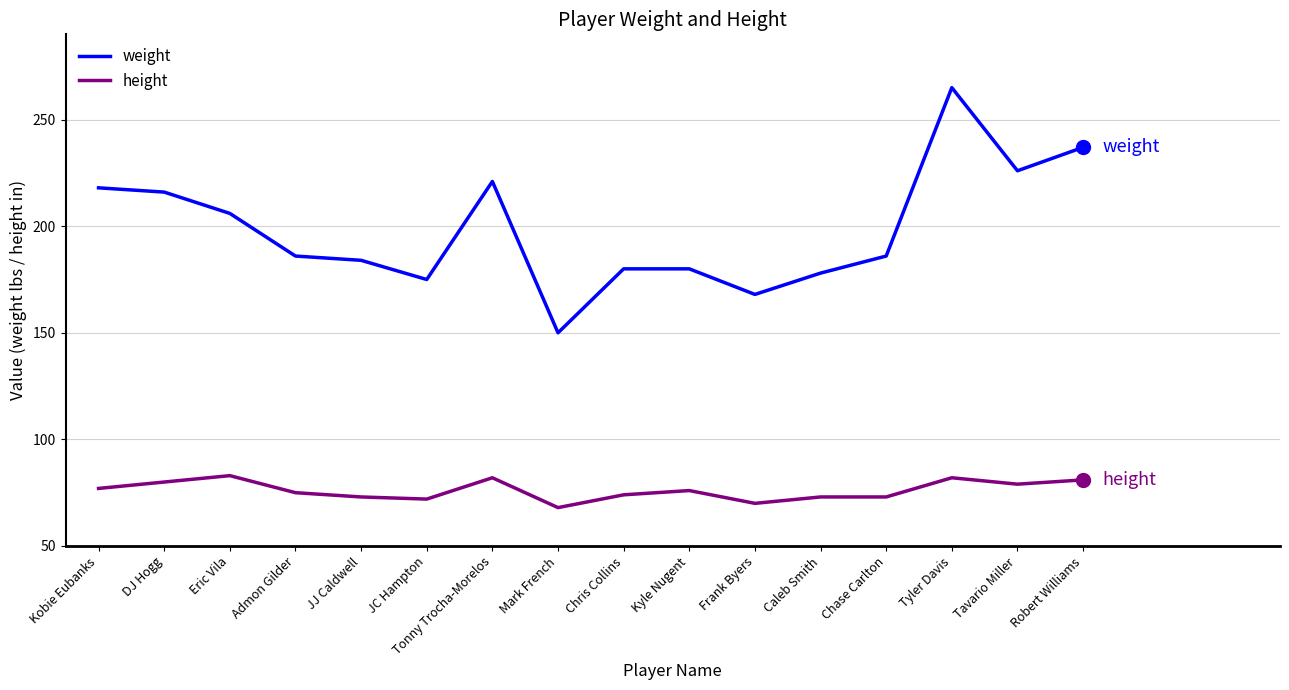

Which series changed the most between DJ Hogg and Kyle Nugent?

weight